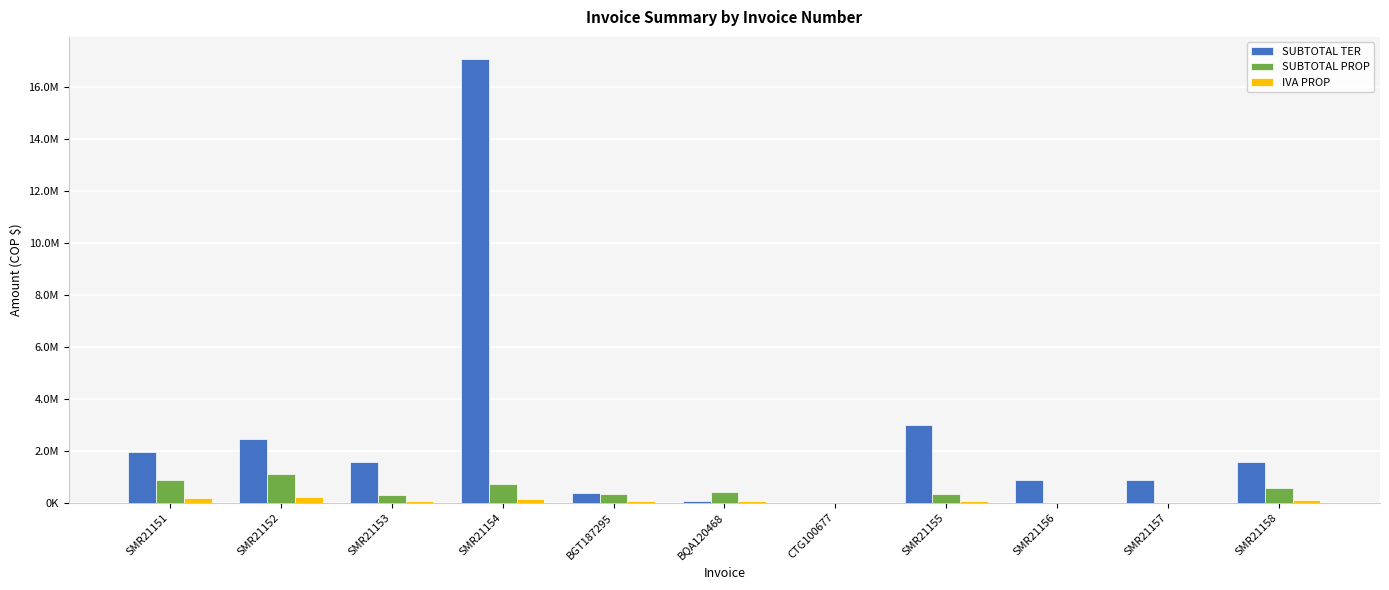

Reading left to right, what are all the values shown in this chart?

SUBTOTAL TER: 1953319	2436658	1558756	17082542	384532	78794	9192	3001578	867628	867628	1552215
SUBTOTAL PROP: 876893	1094223	308609	716813	332621	420516	0	345238	0	0	556733
IVA PROP: 166609	207902	58635	136195	63199	79898	0	65595	0	0	105779